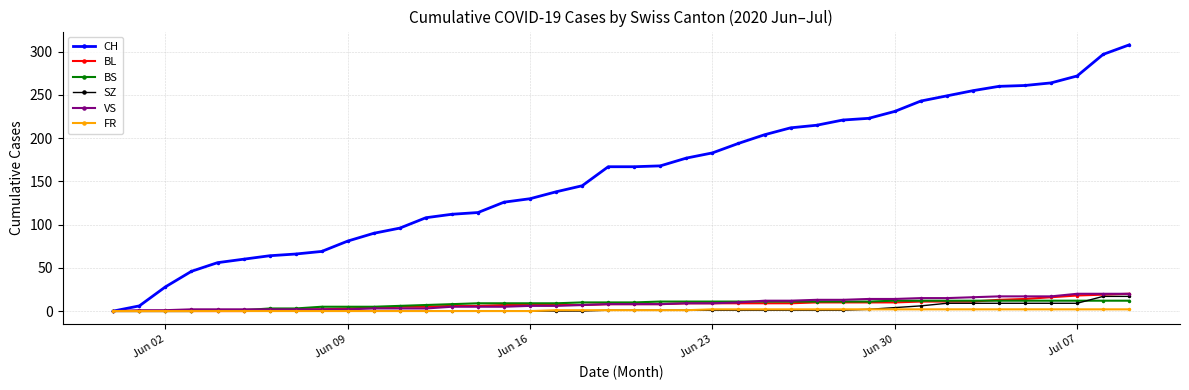

Which series has the largest total across all categories?

CH